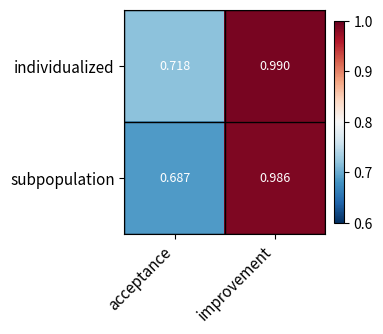

At which label is subpopulation closest to 0?

acceptance